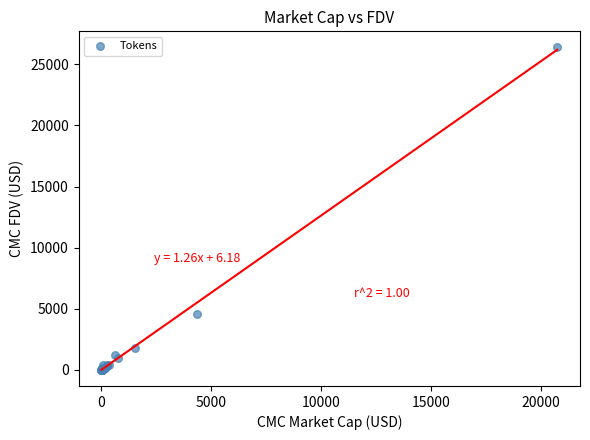

What Y value in the scatter plot is closest to 13189?

4589.9